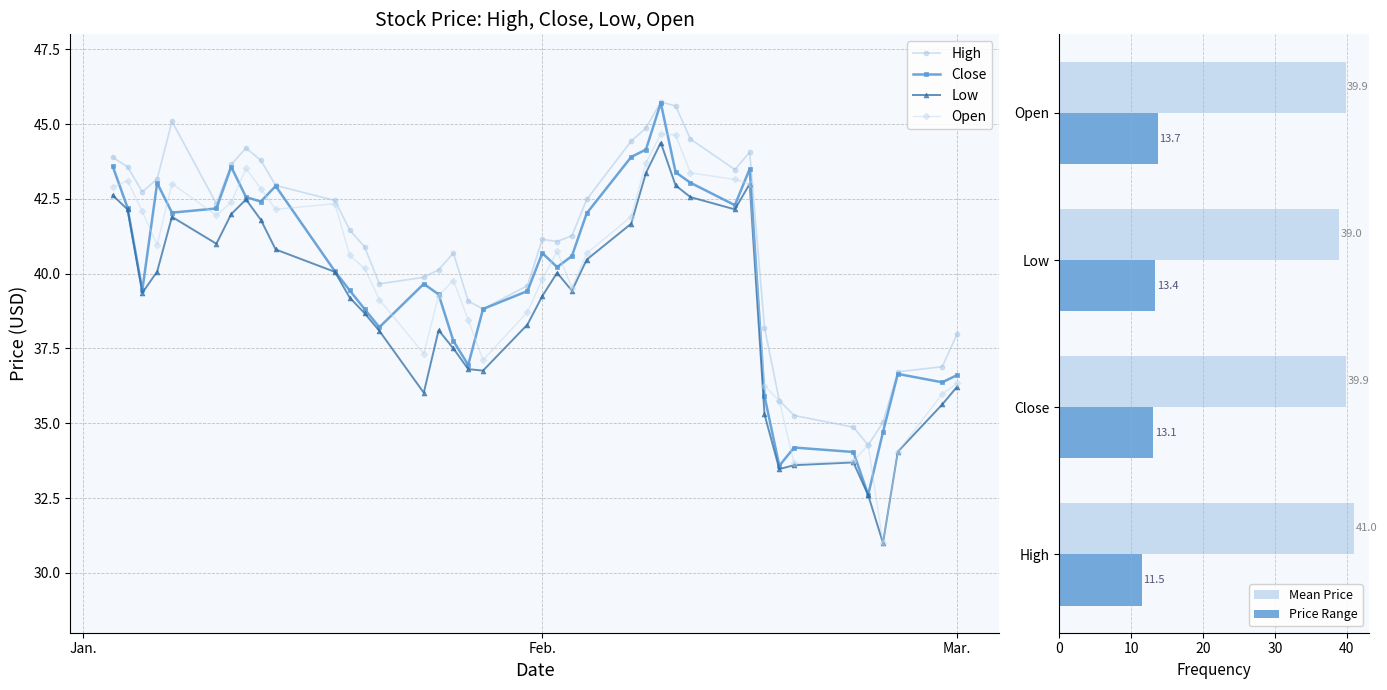

True or false: Mean Price has a value of 18.5 at Open.

False